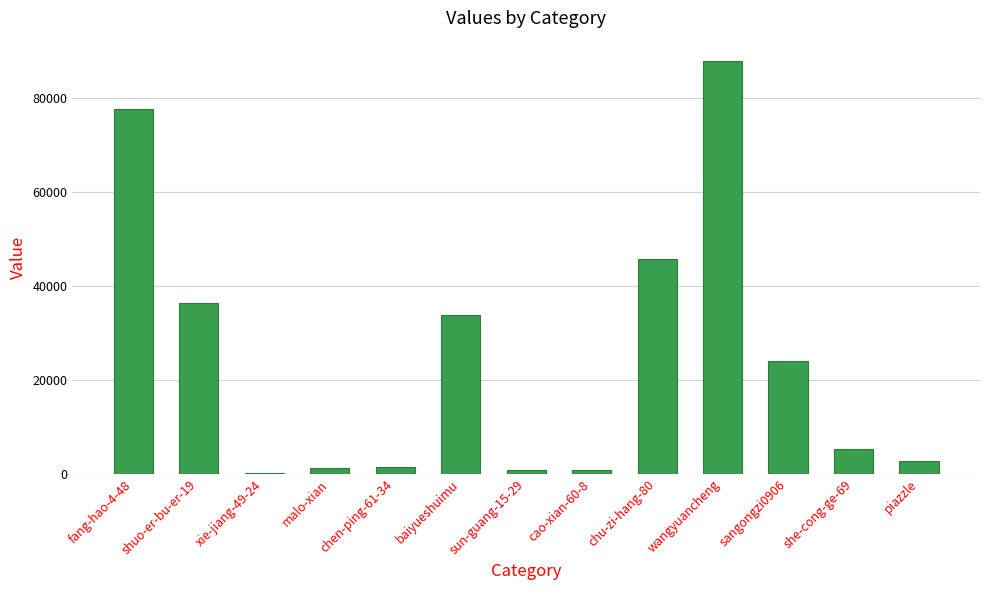

Which has a higher value, baiyueshuimu or cao-xian-60-8?

baiyueshuimu